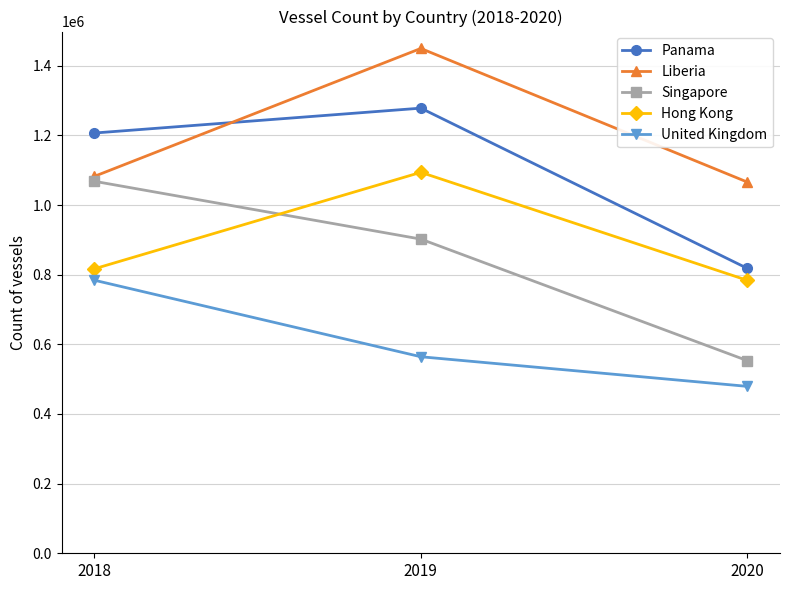

Is it true that Singapore equals 1068119 at 2018?

True